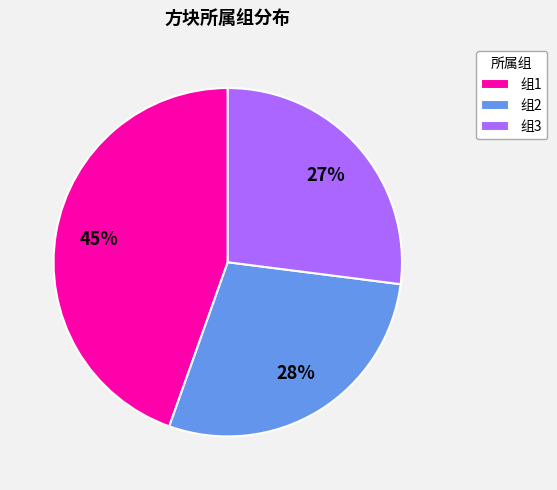

True or false: 组3 accounts for 27% of the total.

True